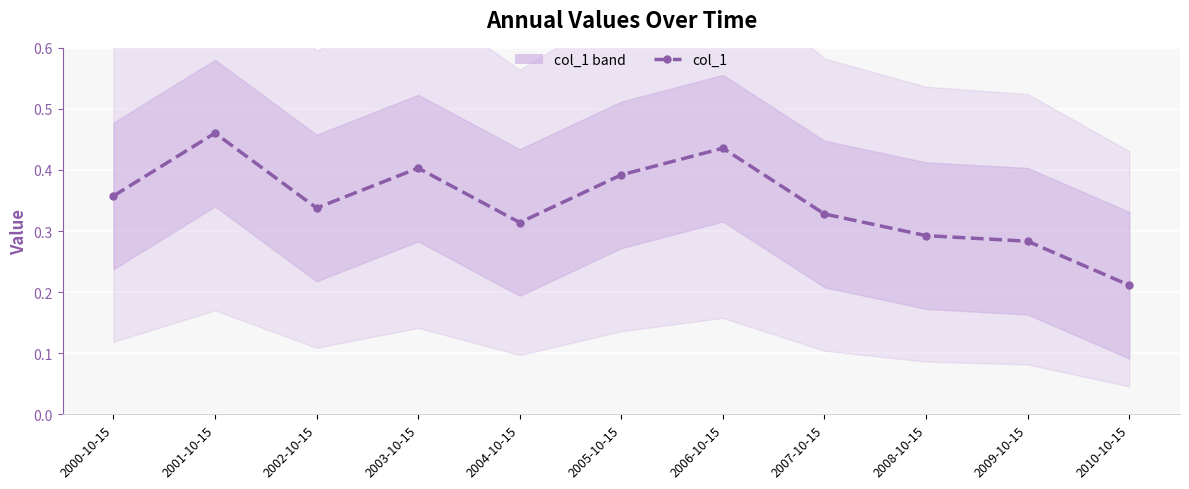

How many points are lower than both their immediate neighbors (excluding endpoints)?

2